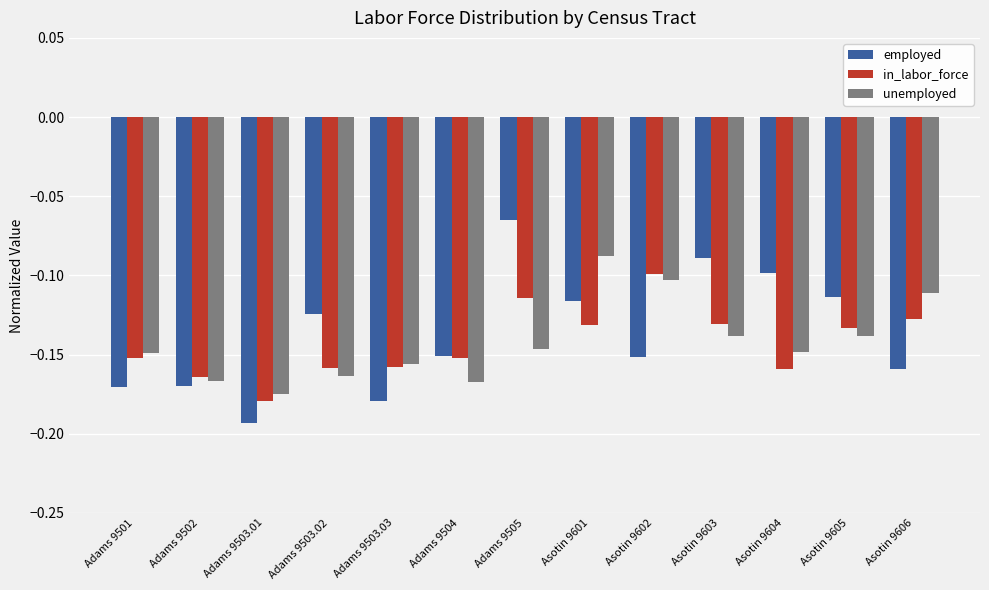

At Asotin 9601, list the series in order from smallest to largest.

in_labor_force, employed, unemployed